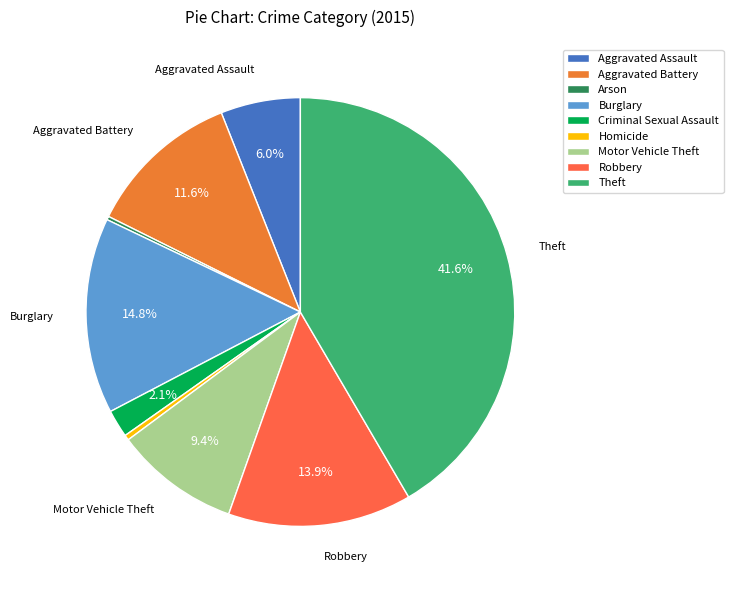

Is the sum of Arson and Motor Vehicle Theft greater than half?

No